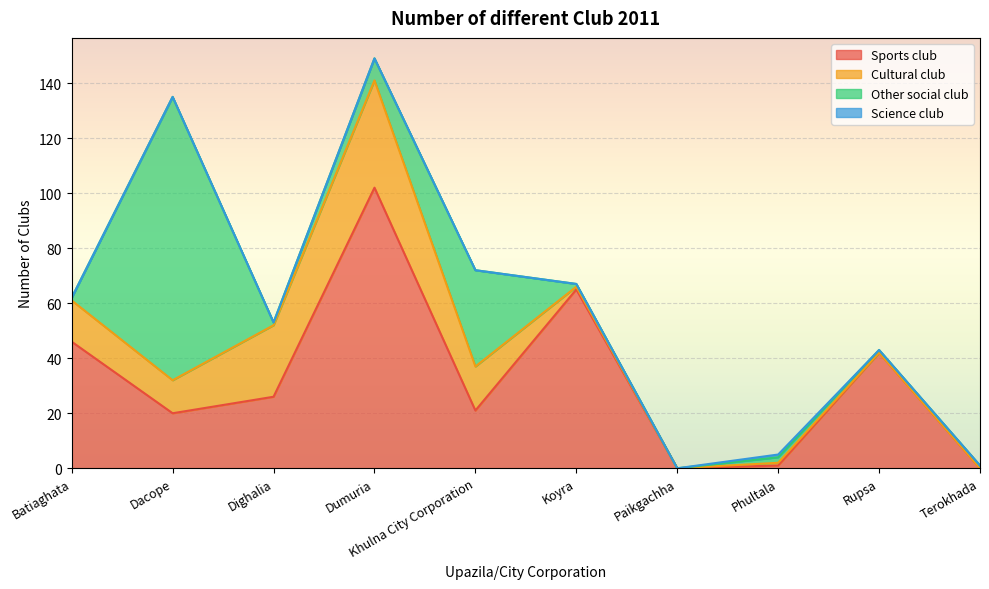

Count the number of categories in the chart.

10